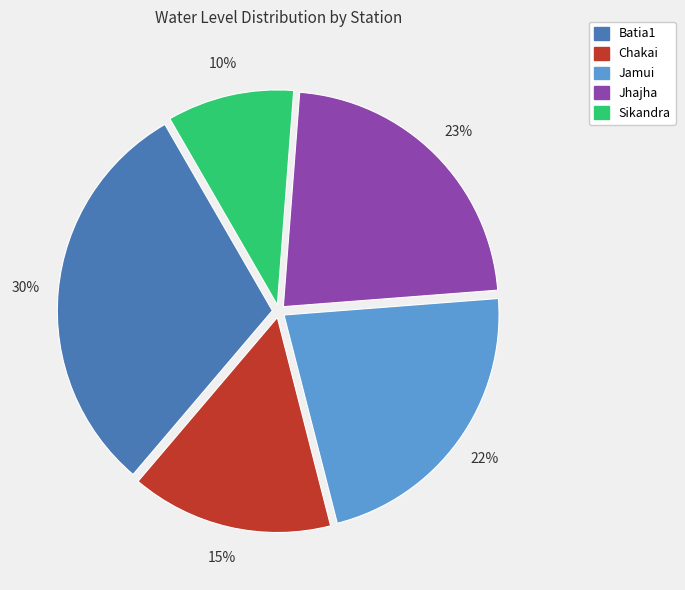

To the nearest percent, what portion does Chakai represent?

15%